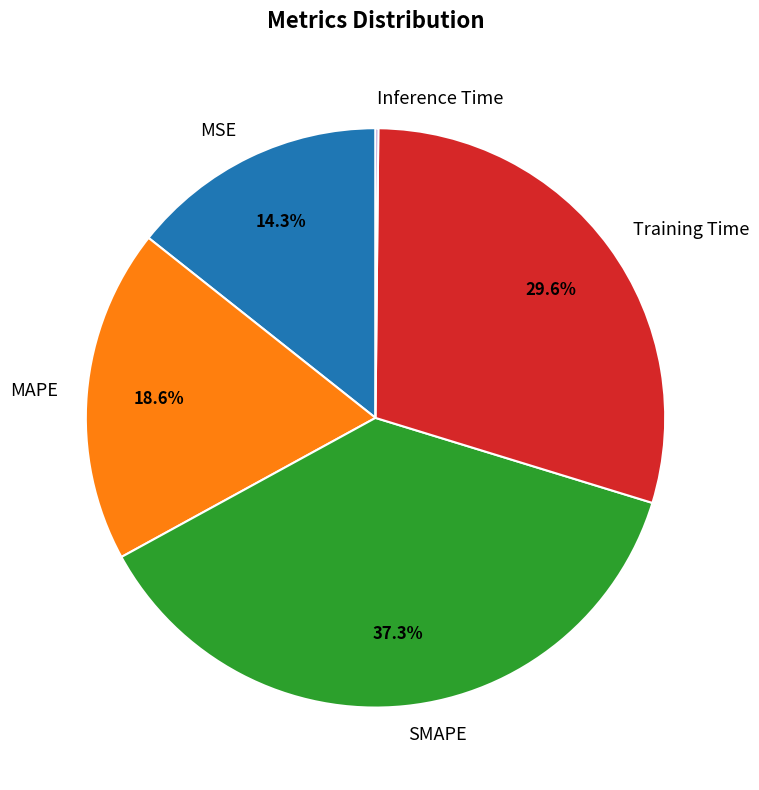

Which category has the biggest portion of the pie?

SMAPE